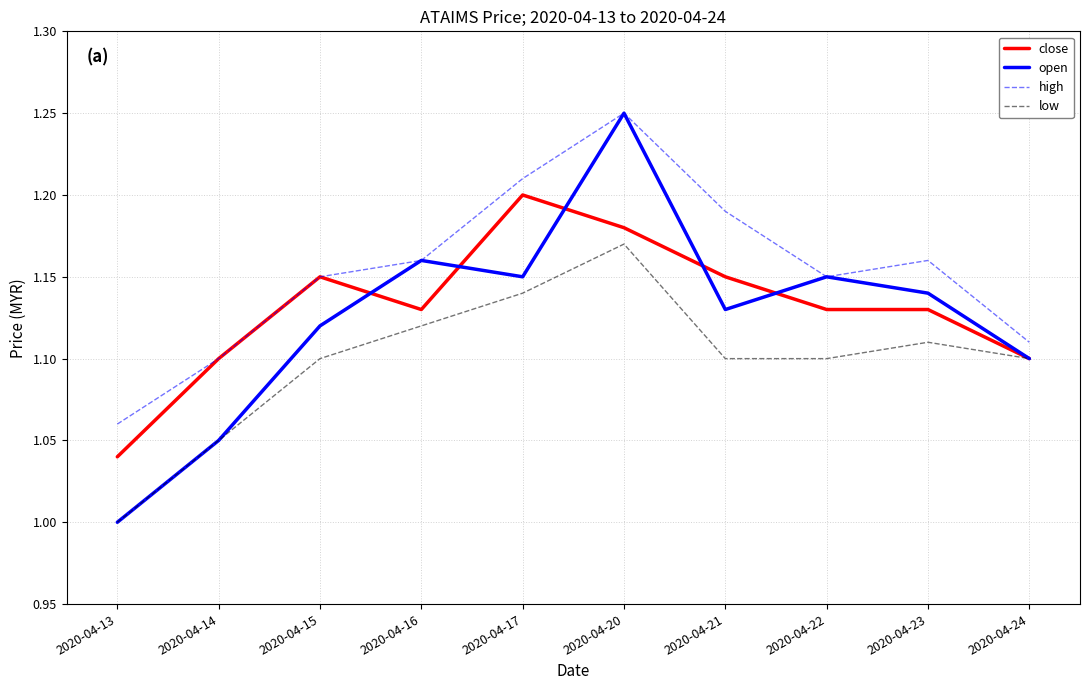

At which label does close reach its minimum?

2020-04-13